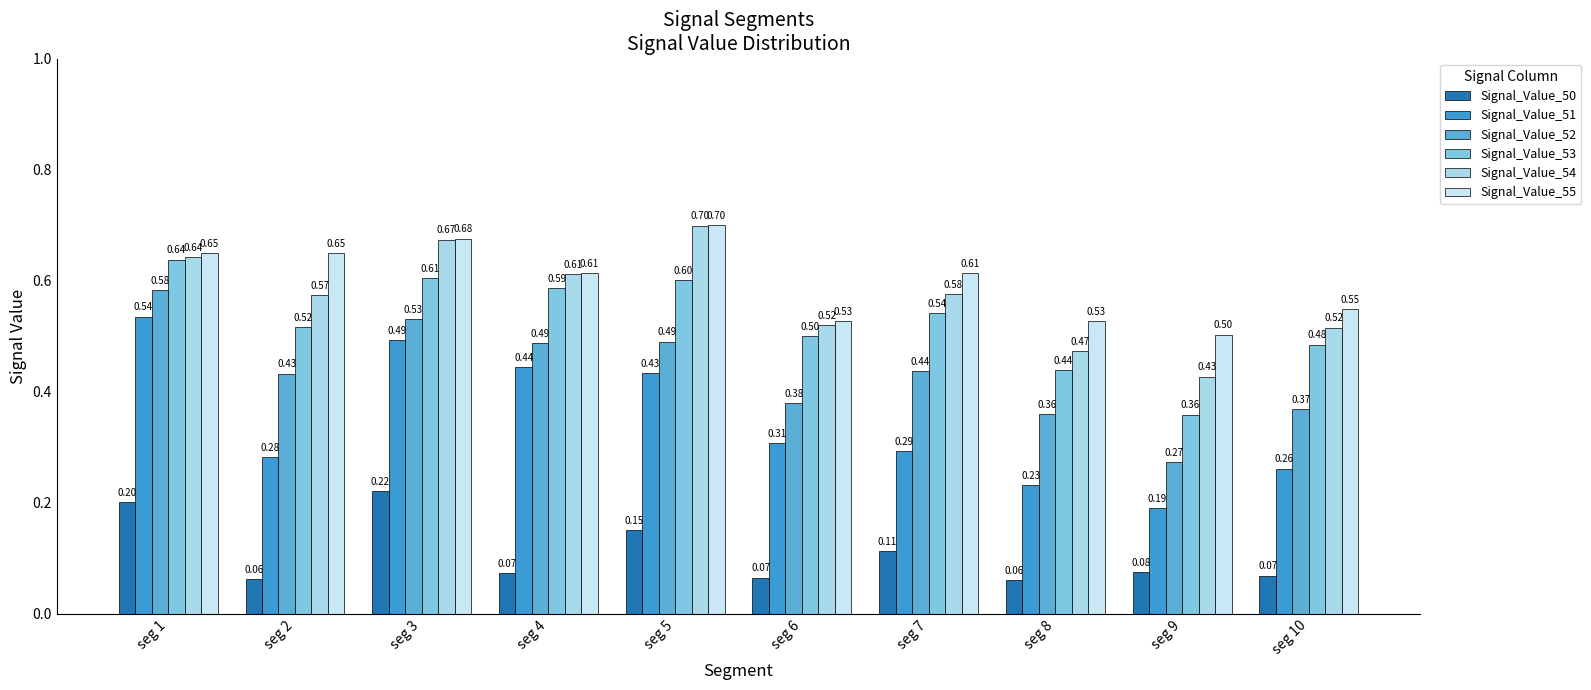

Which series has the widest spread of values?

Signal_Value_51